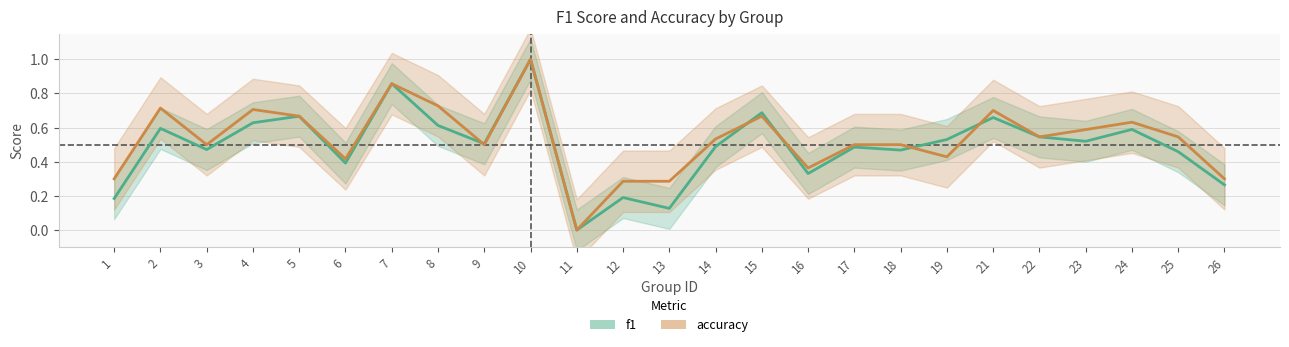

At how many categories does at least one series exceed 0?

24